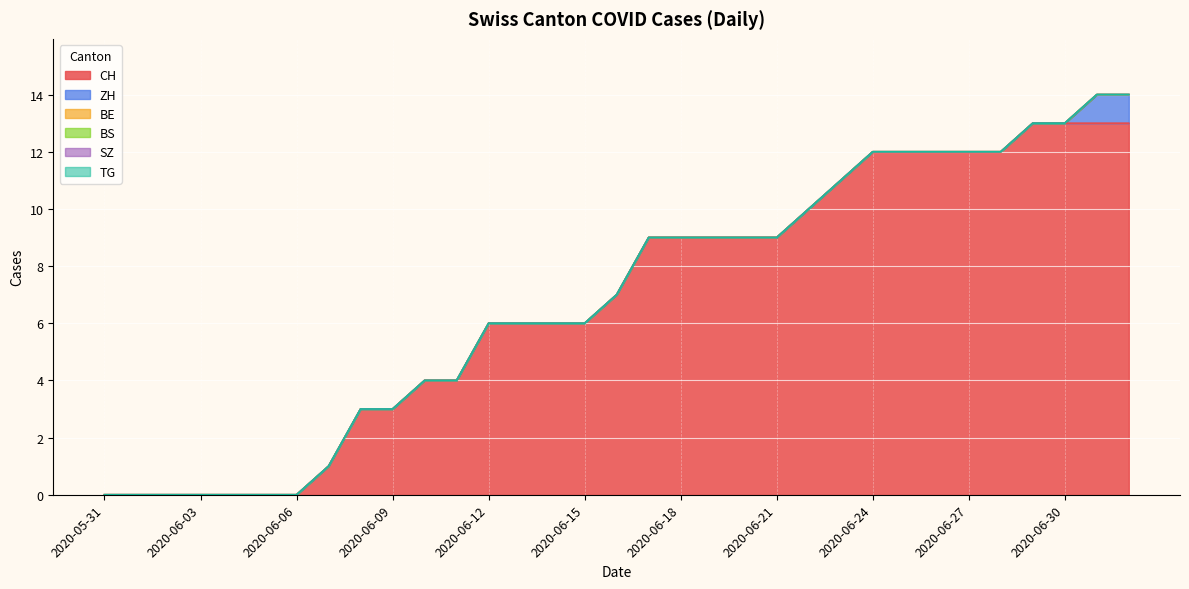

The value of ZH at 2020-06-30 is 0. True or false?

True